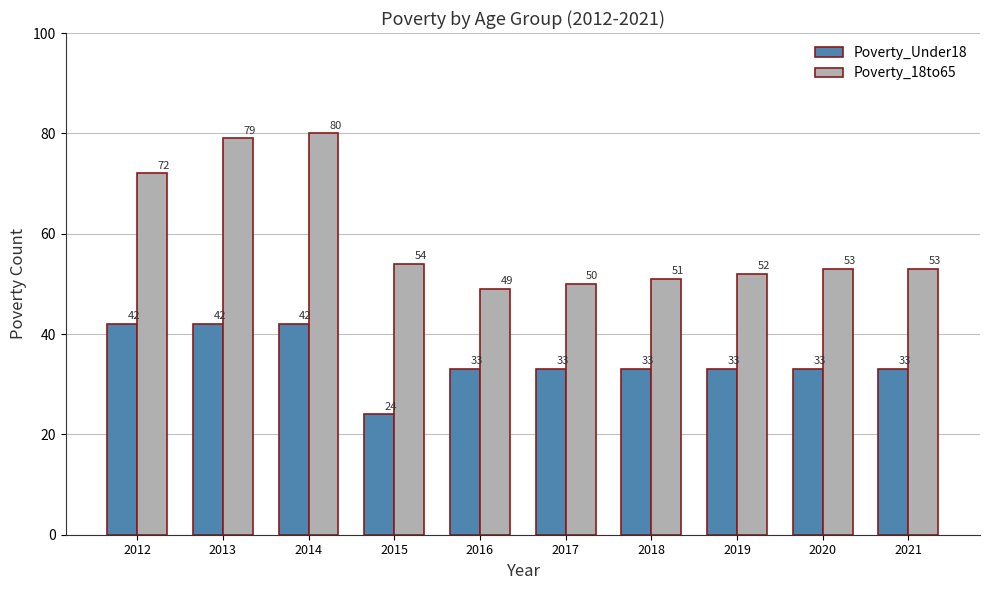

Reading left to right, transcribe all the data shown in this chart.

Poverty_Under18: 2012=42	2013=42	2014=42	2015=24	2016=33	2017=33	2018=33	2019=33	2020=33	2021=33
Poverty_18to65: 2012=72	2013=79	2014=80	2015=54	2016=49	2017=50	2018=51	2019=52	2020=53	2021=53